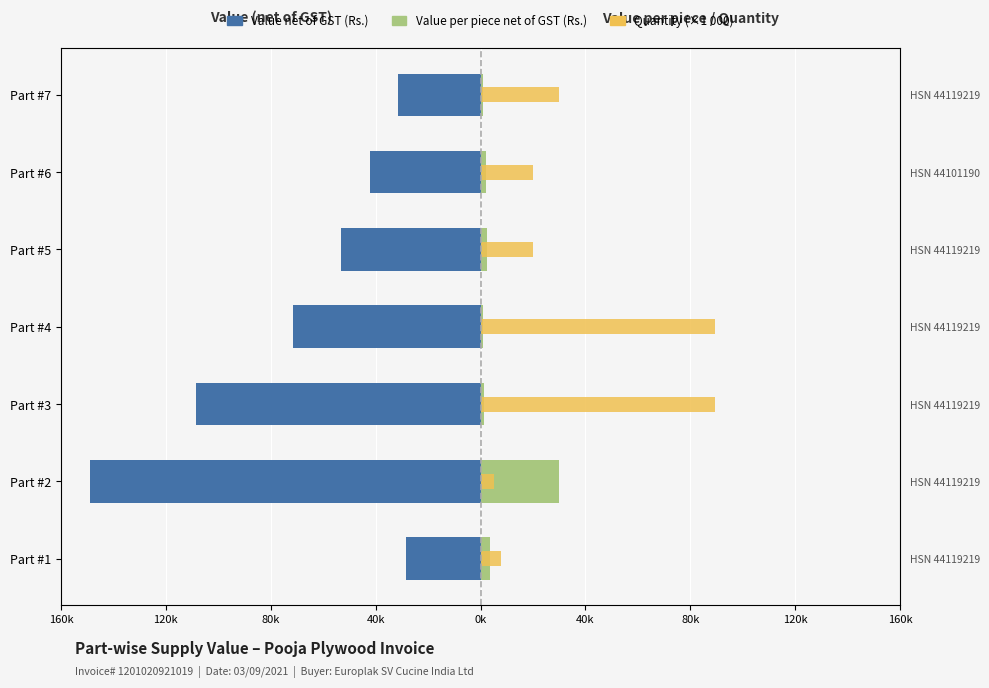

What is the difference between the second highest and minimum values in the Value per piece (net of GST) (Rs.) series?

2774.6